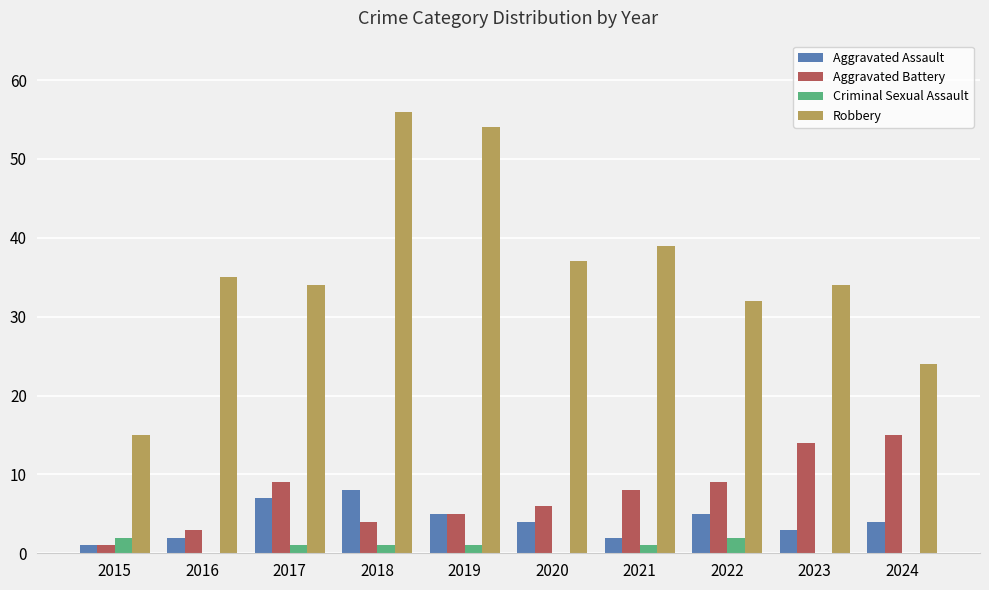

Is it true that Criminal Sexual Assault equals 2 at 2022?

True